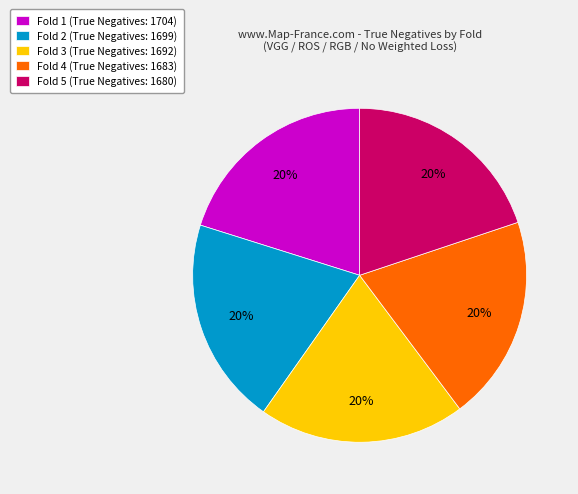

Approximately how many times larger is the value at Fold 3 (True Negatives: 1692) compared to Fold 4 (True Negatives: 1683)?

1.0